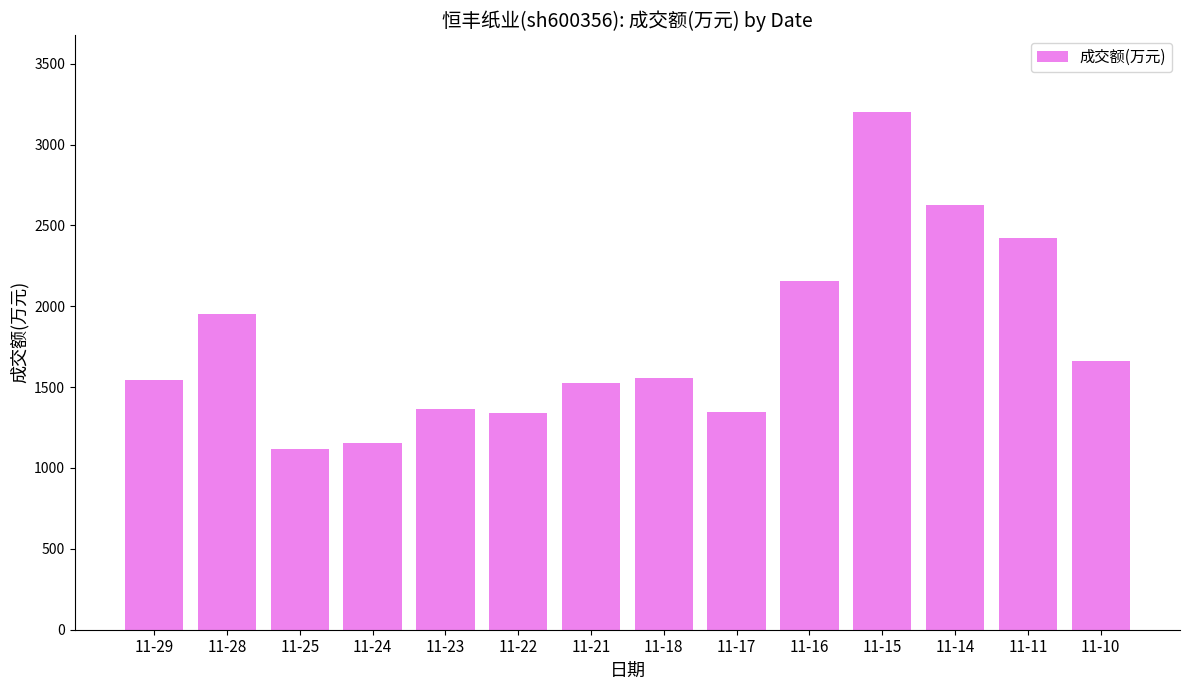

The chart shows a value of 1118 at 11-25. True or false?

True